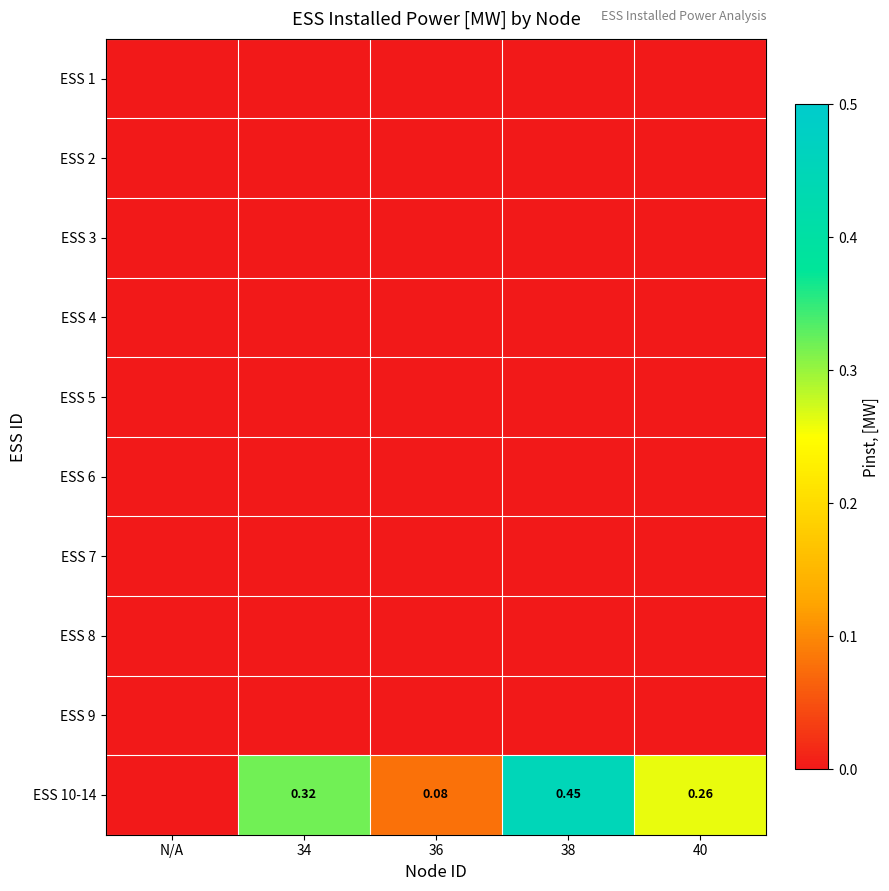

At which label is ESS 2 closest to 0?

N/A